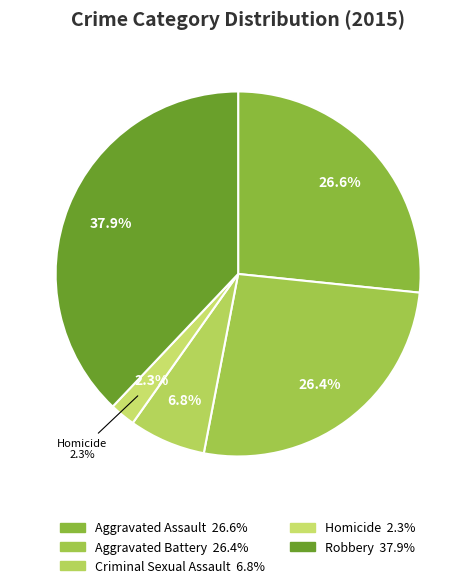

Which has a higher value, Criminal Sexual Assault or Aggravated Assault?

Aggravated Assault